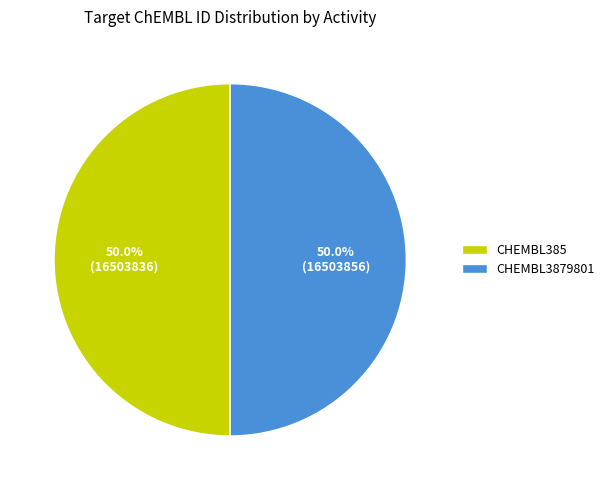

To the nearest percent, what percentage of the pie is CHEMBL3879801?

50%